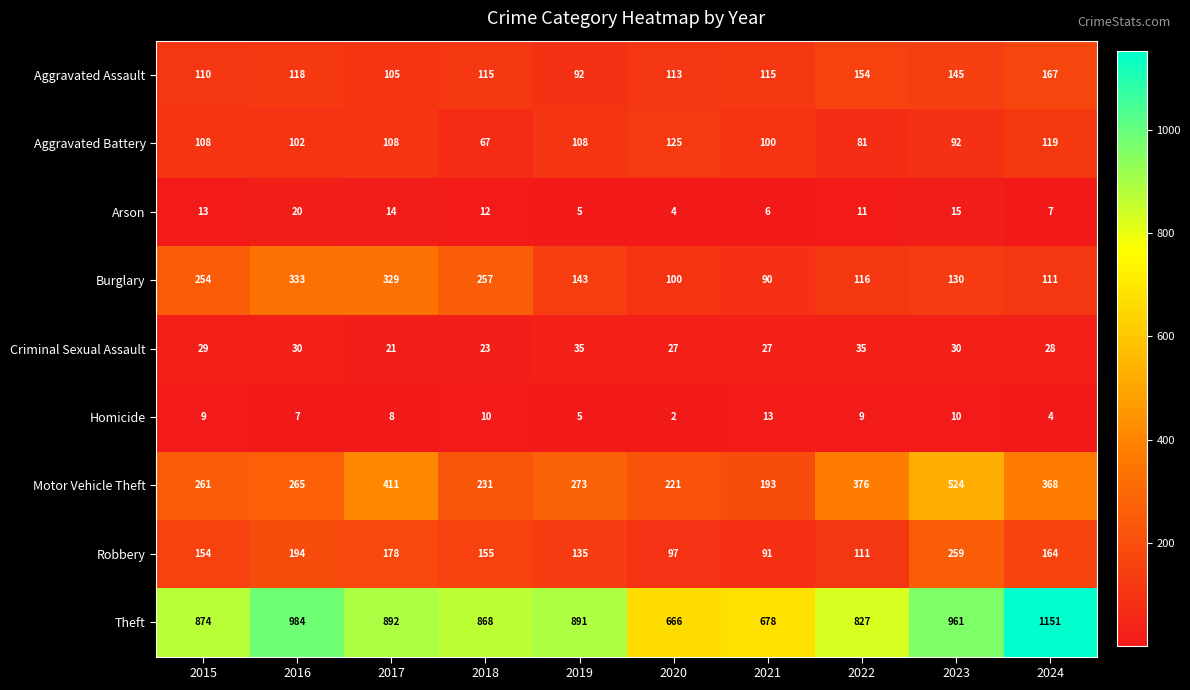

True or false: Criminal Sexual Assault has a value of 58 at 2022.

False